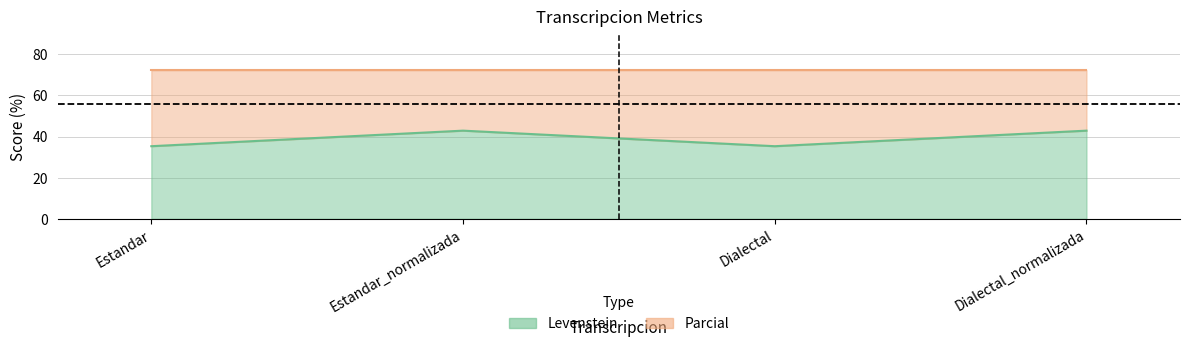

What is the difference between the maximum and minimum values?

7.6